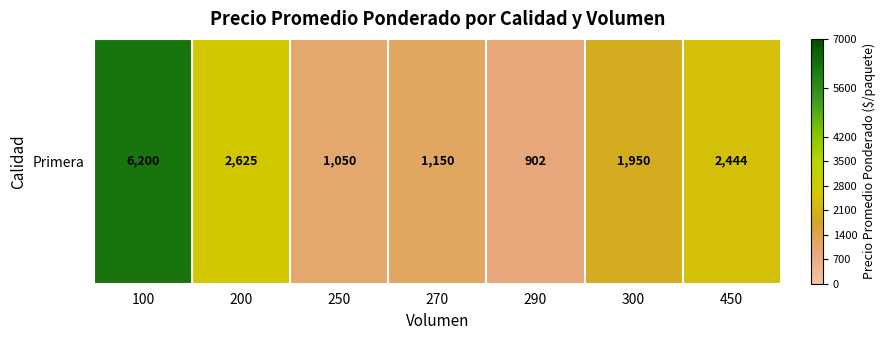

Reading left to right, extract all data points from this chart.

100=6200	200=2625	250=1050	270=1150	290=902	300=1950	450=2444